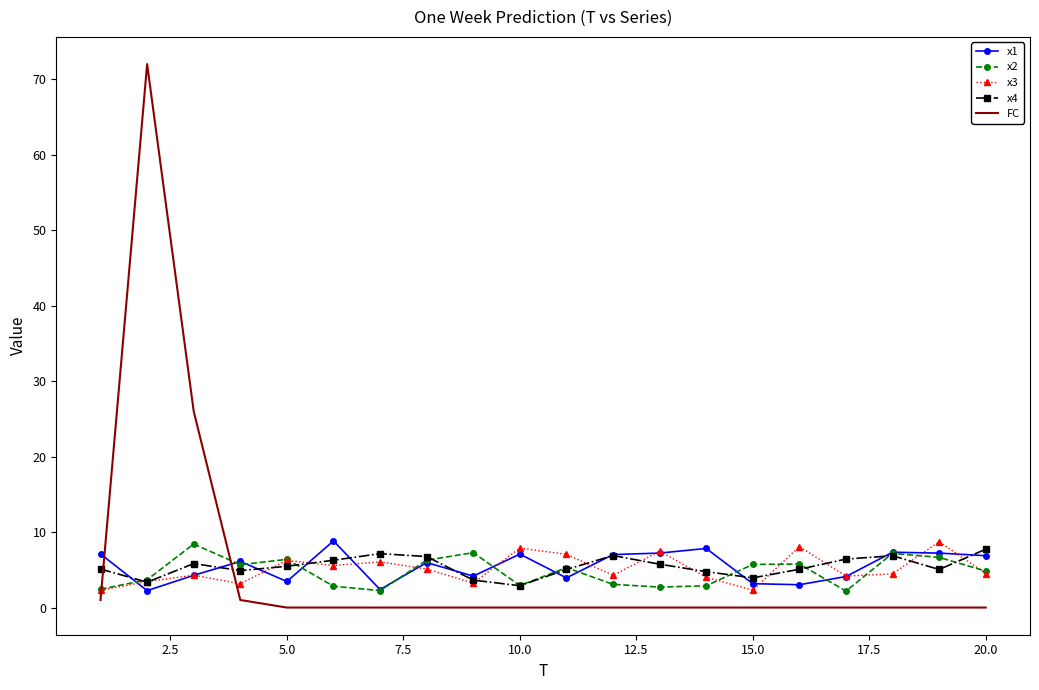

What is the highest value of the x3 series?

8.7